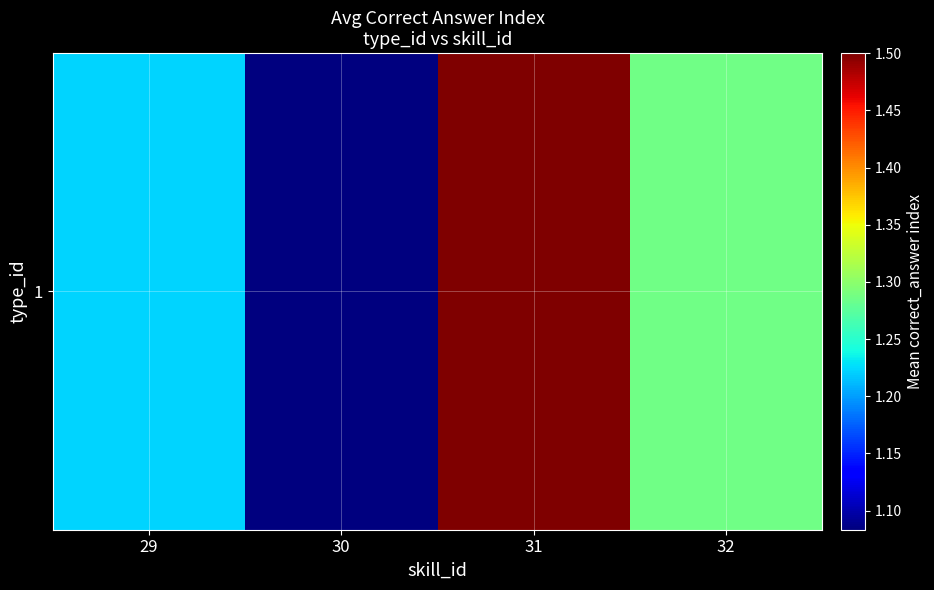

What is the average value?

1.3